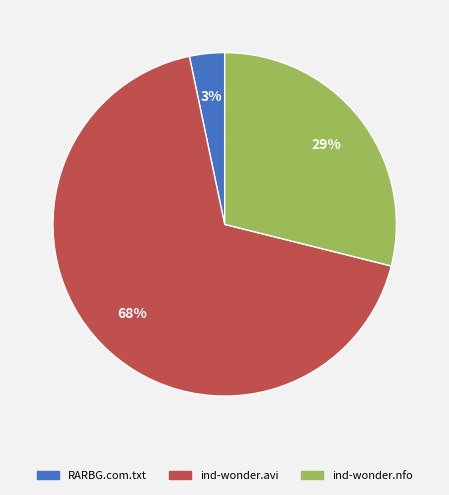

Which slice is the smallest?

RARBG.com.txt